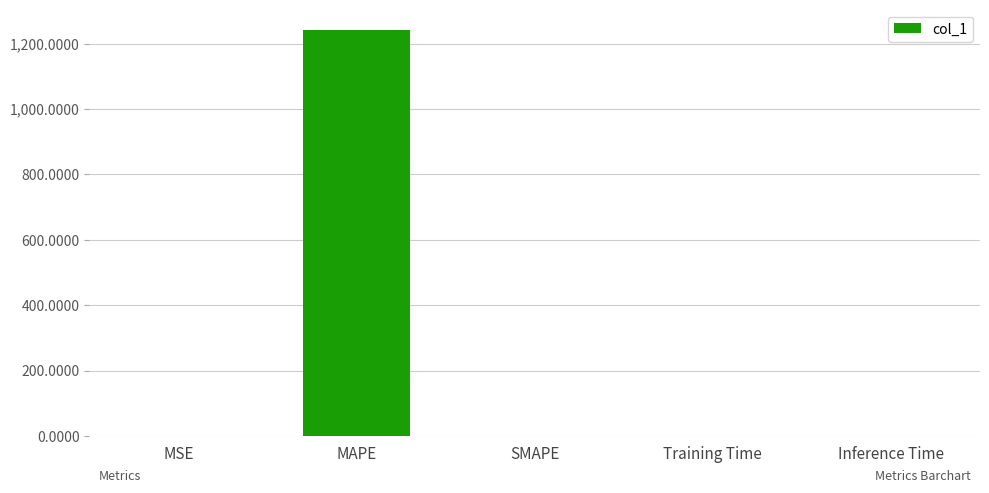

Which category has the highest value across all series?

MAPE